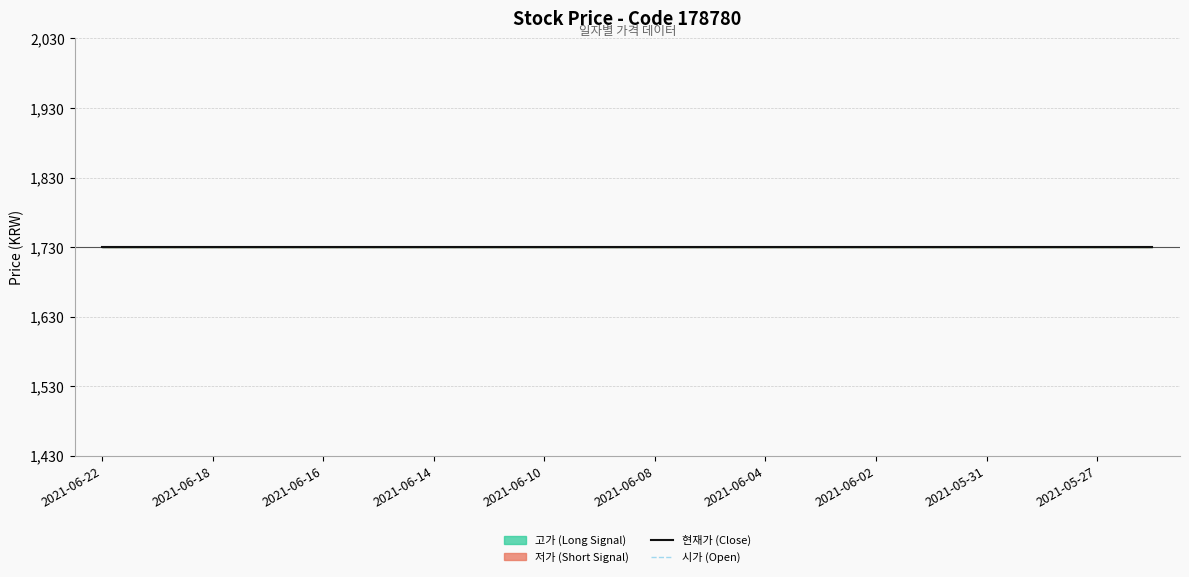

Reading right to left, list all the values displayed in this chart.

고가: 20210526=1730	20210527=1730	20210528=1730	20210531=1730	20210601=1730	20210602=1730	20210603=1730	20210604=1730	20210607=1730	20210608=1730	20210609=1730	20210610=1730	20210611=1730	20210614=1730	20210615=1730	20210616=1730	20210617=1730	20210618=1730	20210621=1730	20210622=1730
저가: 20210526=1730	20210527=1730	20210528=1730	20210531=1730	20210601=1730	20210602=1730	20210603=1730	20210604=1730	20210607=1730	20210608=1730	20210609=1730	20210610=1730	20210611=1730	20210614=1730	20210615=1730	20210616=1730	20210617=1730	20210618=1730	20210621=1730	20210622=1730
현재가: 20210526=1730	20210527=1730	20210528=1730	20210531=1730	20210601=1730	20210602=1730	20210603=1730	20210604=1730	20210607=1730	20210608=1730	20210609=1730	20210610=1730	20210611=1730	20210614=1730	20210615=1730	20210616=1730	20210617=1730	20210618=1730	20210621=1730	20210622=1730
시가: 20210526=1730	20210527=1730	20210528=1730	20210531=1730	20210601=1730	20210602=1730	20210603=1730	20210604=1730	20210607=1730	20210608=1730	20210609=1730	20210610=1730	20210611=1730	20210614=1730	20210615=1730	20210616=1730	20210617=1730	20210618=1730	20210621=1730	20210622=1730
거래량: 20210526=0	20210527=0	20210528=0	20210531=0	20210601=0	20210602=0	20210603=0	20210604=0	20210607=0	20210608=0	20210609=0	20210610=0	20210611=0	20210614=0	20210615=0	20210616=0	20210617=0	20210618=0	20210621=0	20210622=0